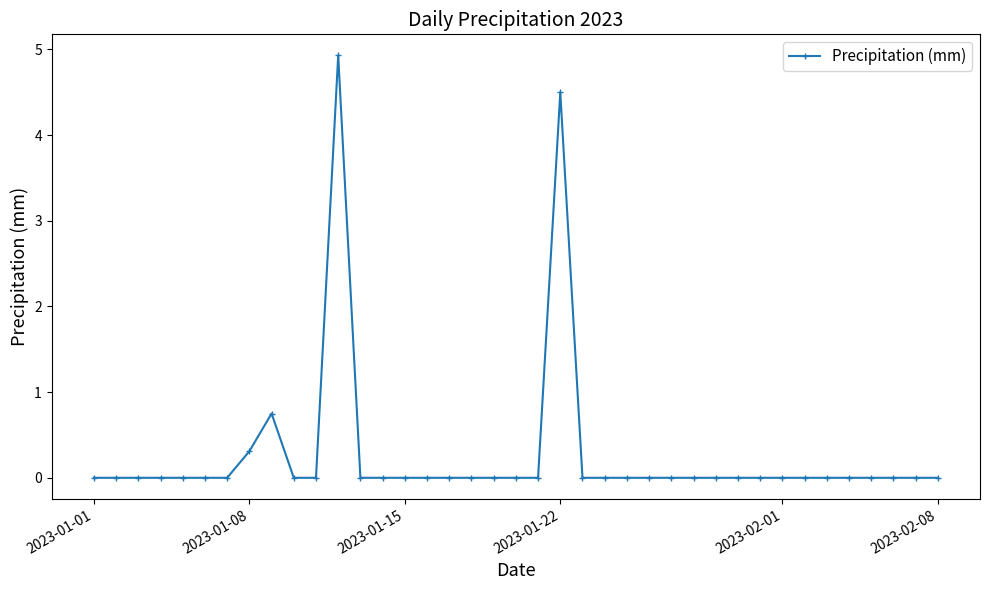

What is the greatest value displayed?

4.9